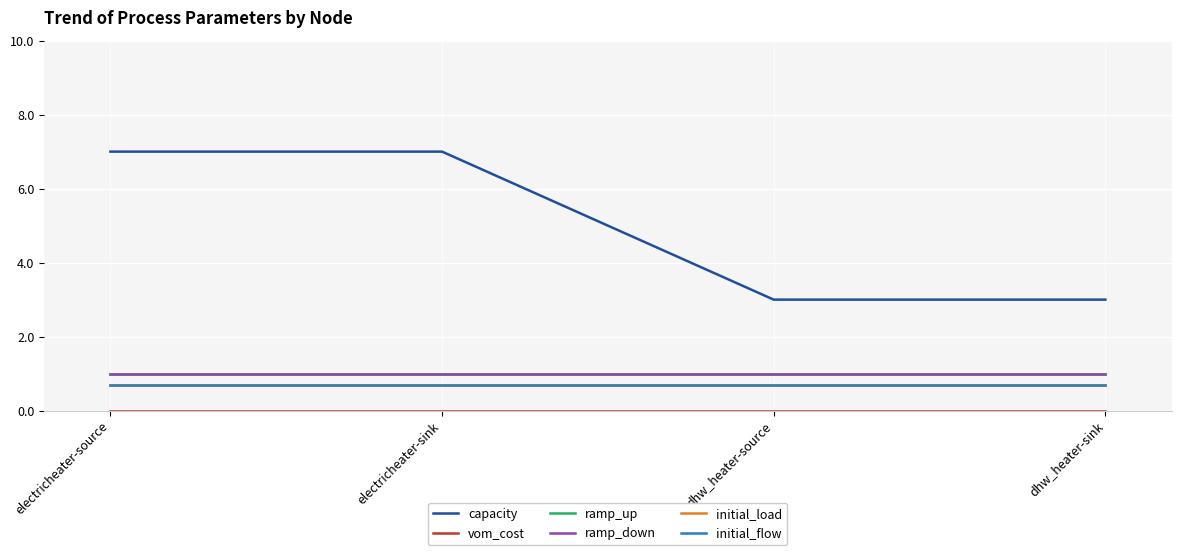

Is this an area chart (filled region under the line)?

No